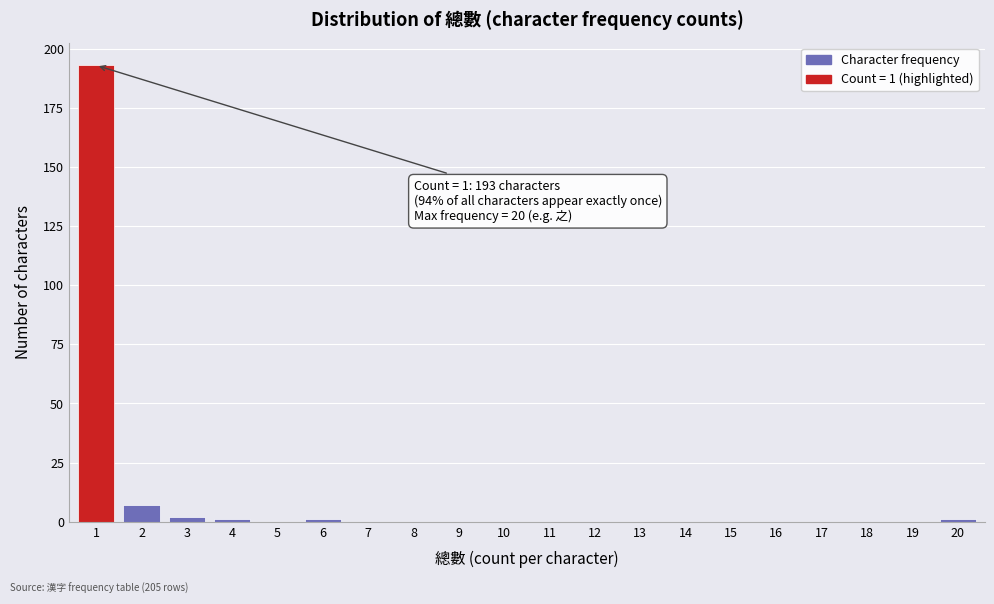

Reading left to right, list all the values displayed in this chart.

1=193	2=7	3=2	4=1	5=0	6=1	7=0	8=0	9=0	10=0	11=0	12=0	13=0	14=0	15=0	16=0	17=0	18=0	19=0	20=1